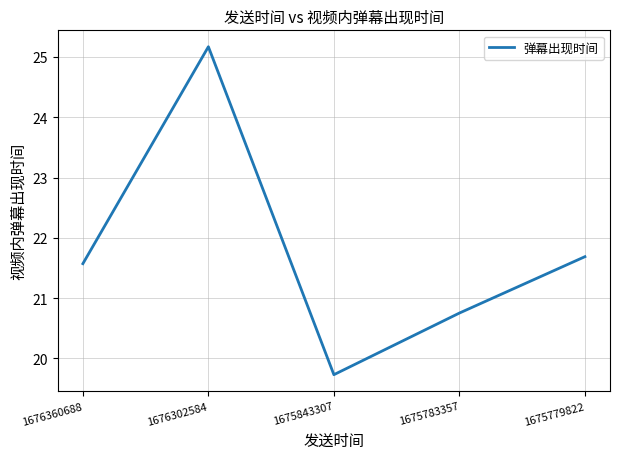

Rank the categories by value from lowest to highest.

1675843307, 1675783357, 1676360688, 1675779822, 1676302584